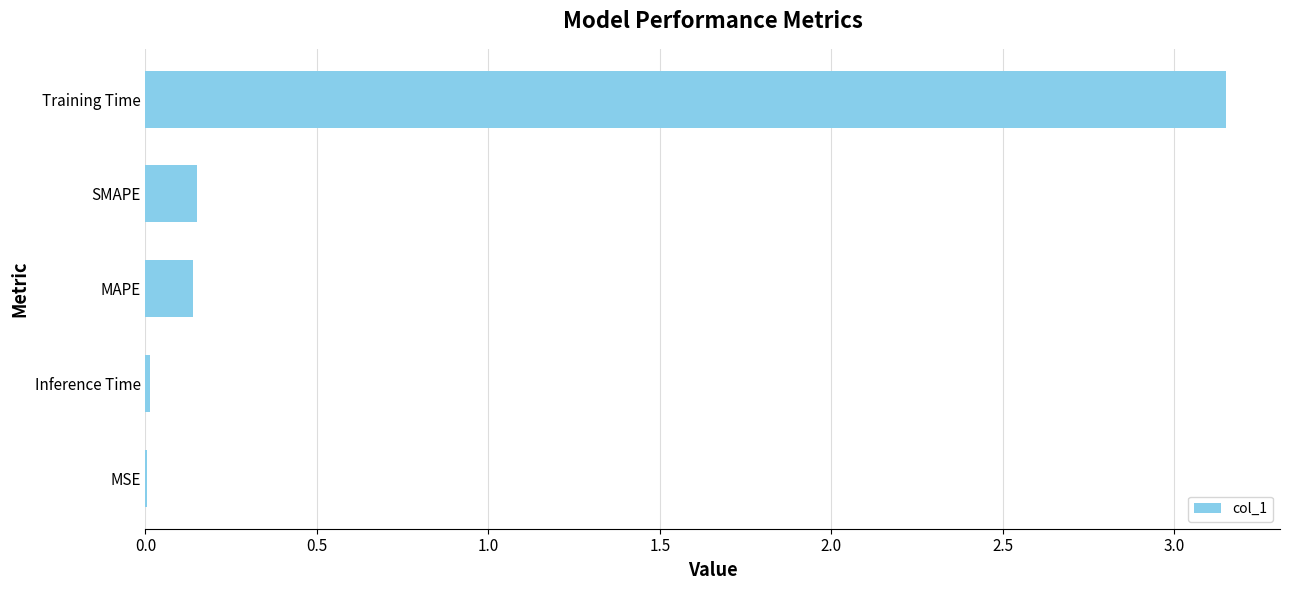

The chart shows a value of 0.0 at Inference Time. True or false?

True